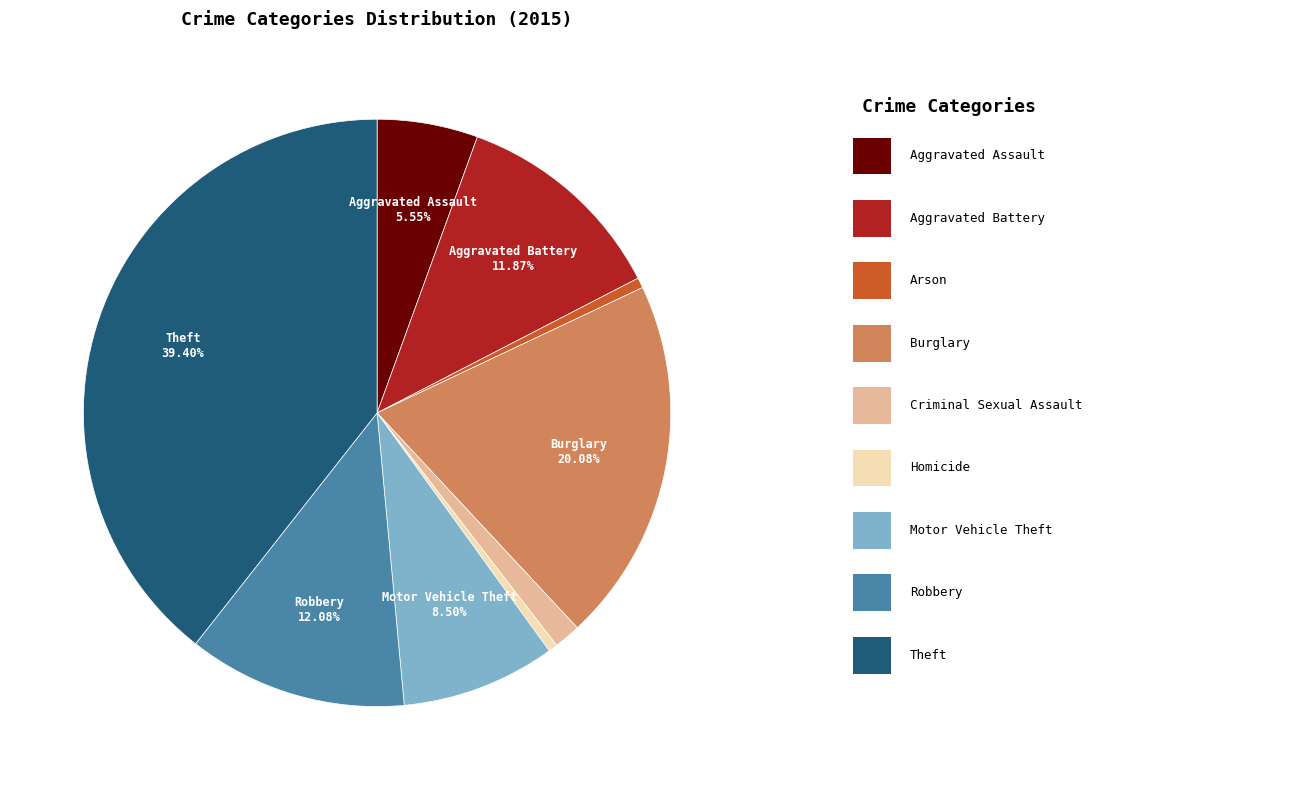

Is there any slice that represents more than half of the pie?

No